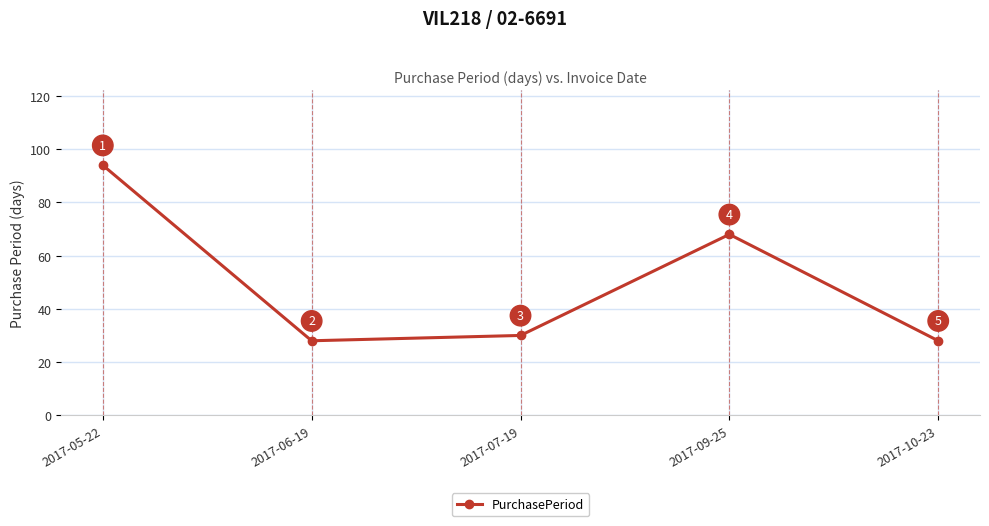

What is the maximum value shown in the chart?

94